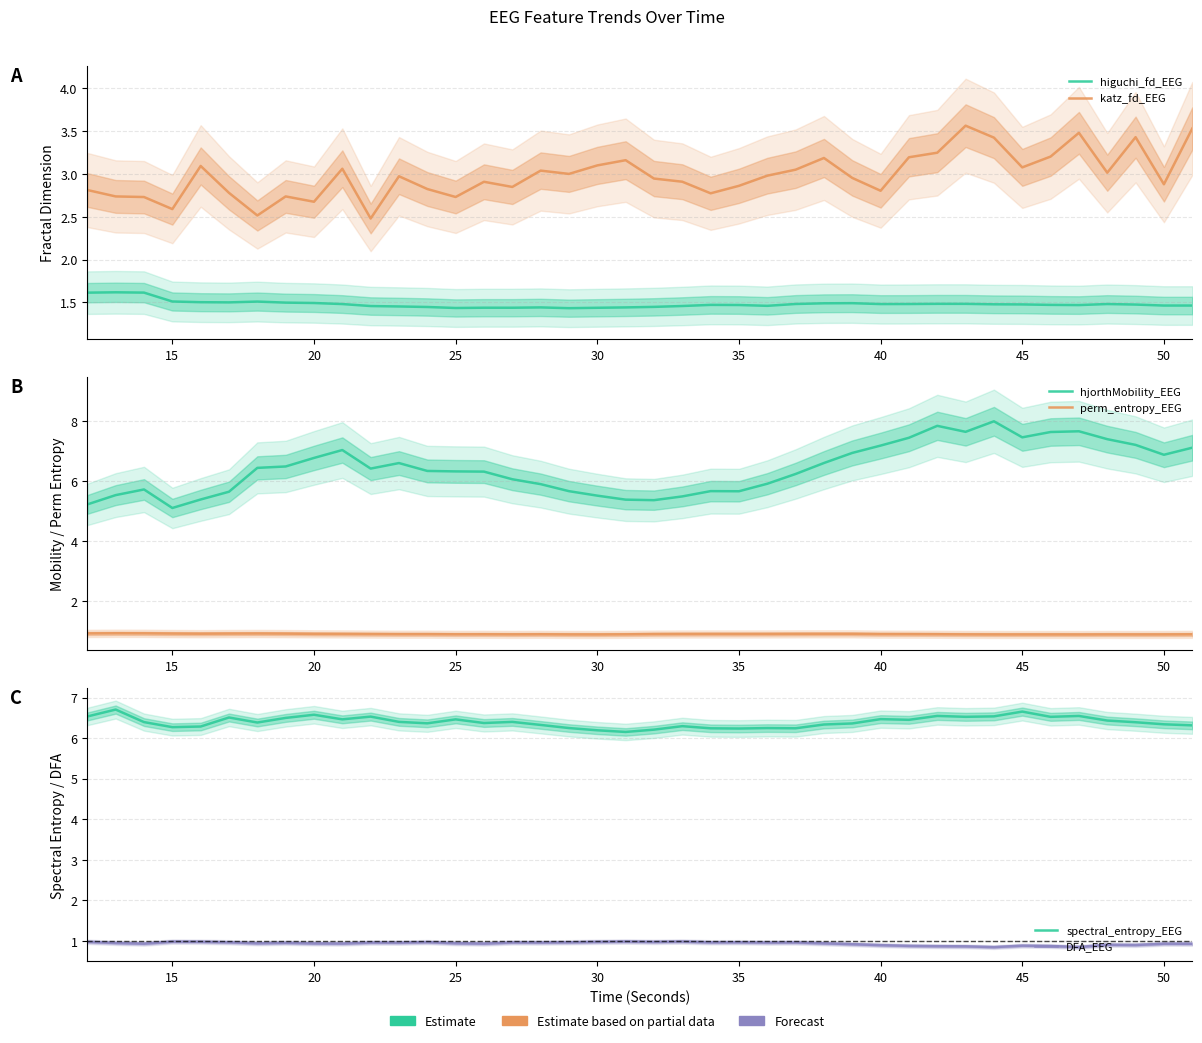

Is it true that higuchi_fd_EEG equals 0.9 at 10?

False